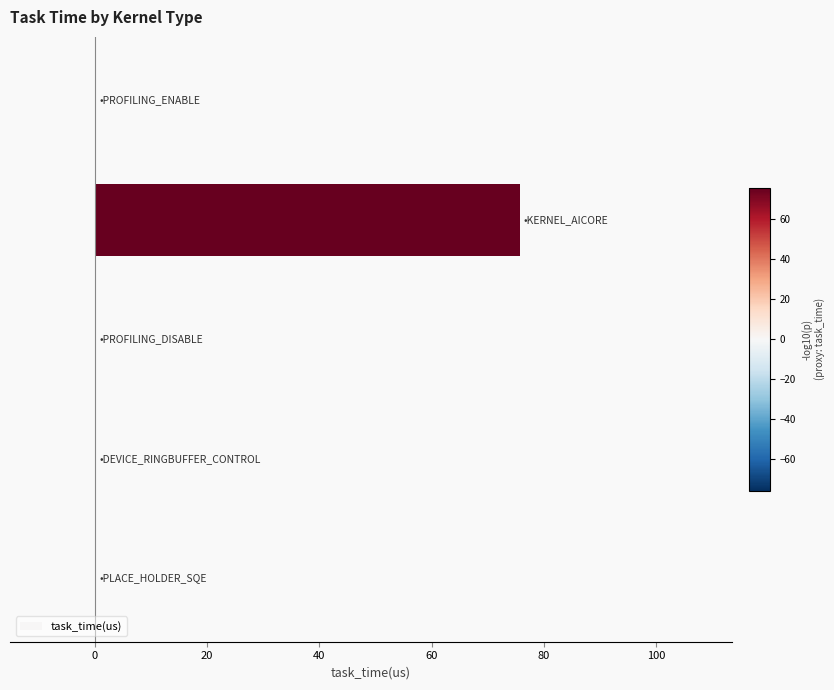

What is the maximum value shown in the chart?

75.7